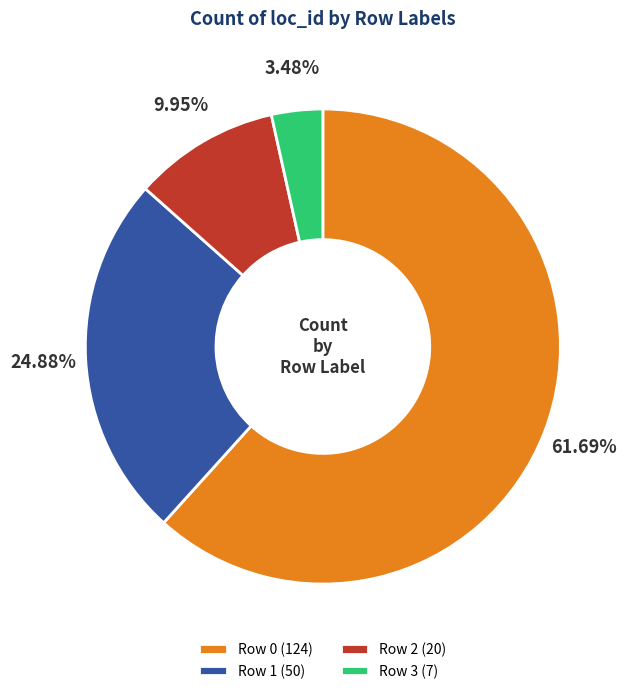

Which has a higher value, Row 2 (20) or Row 1 (50)?

Row 1 (50)